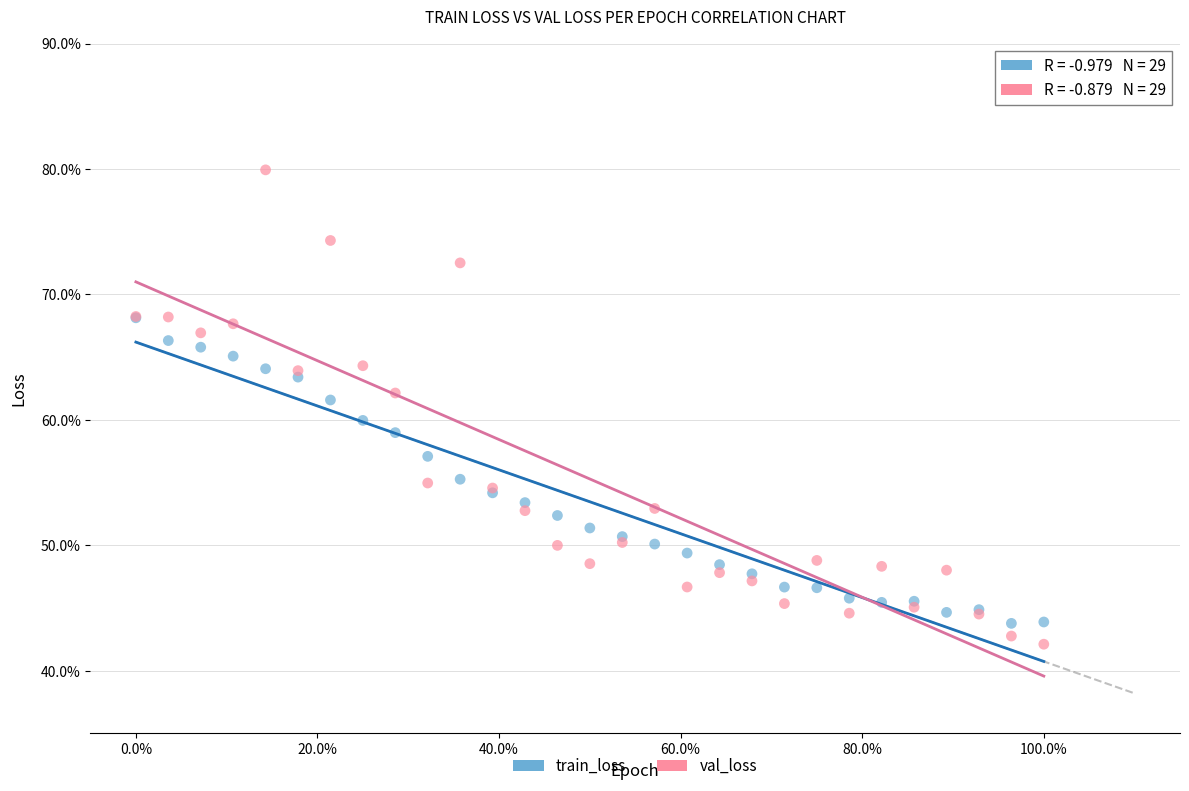

Which series contains the lowest Y value?

val_loss